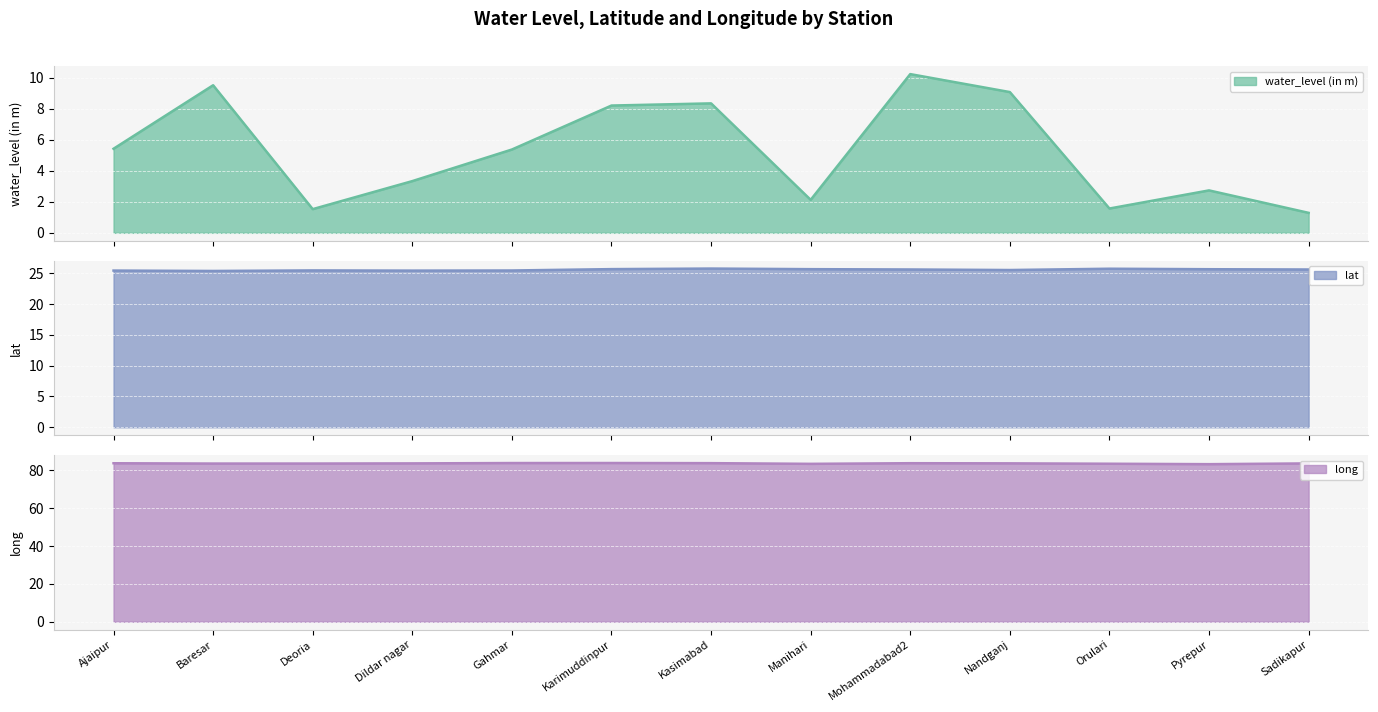

How many lines are shown in the chart?

3